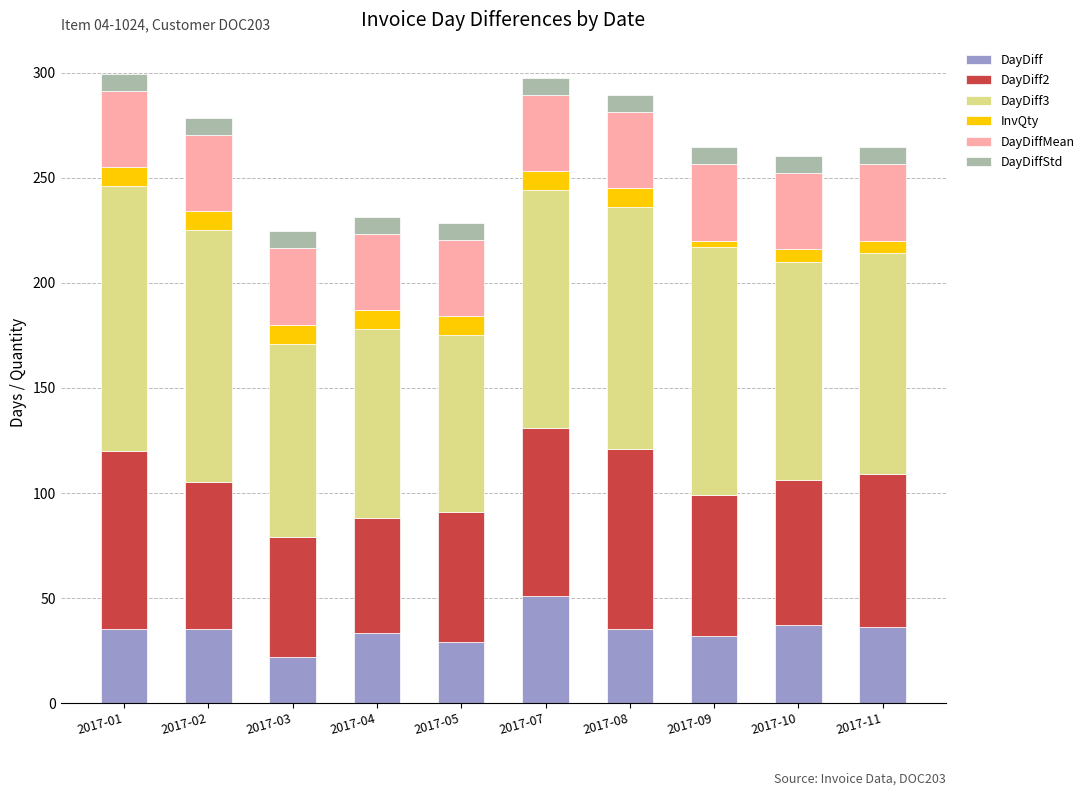

What is the average value of the DayDiff series?

34.5